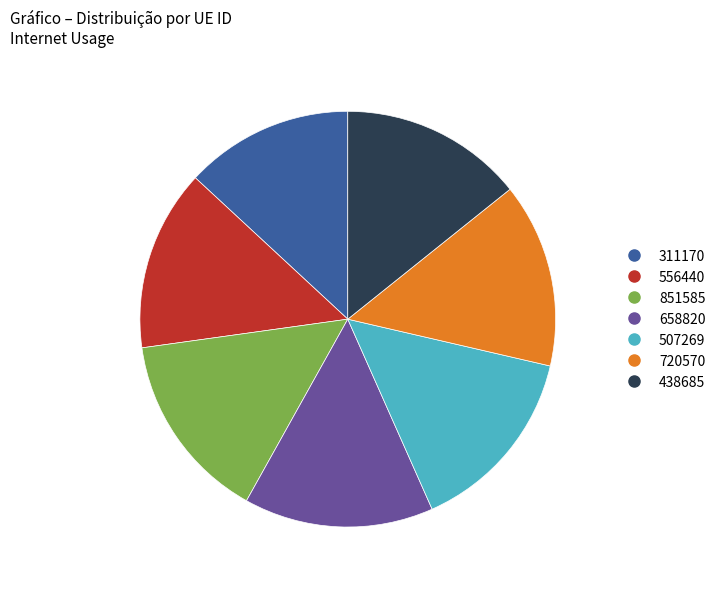

Which slice is the smallest?

311170